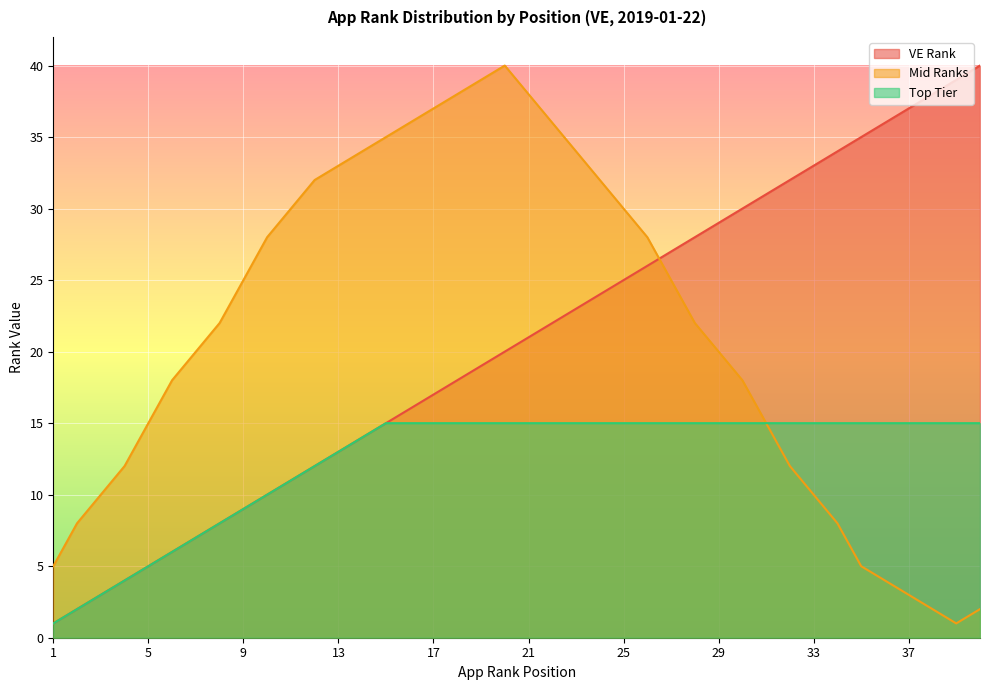

Between 10 and 23, which series saw the biggest shift?

VE